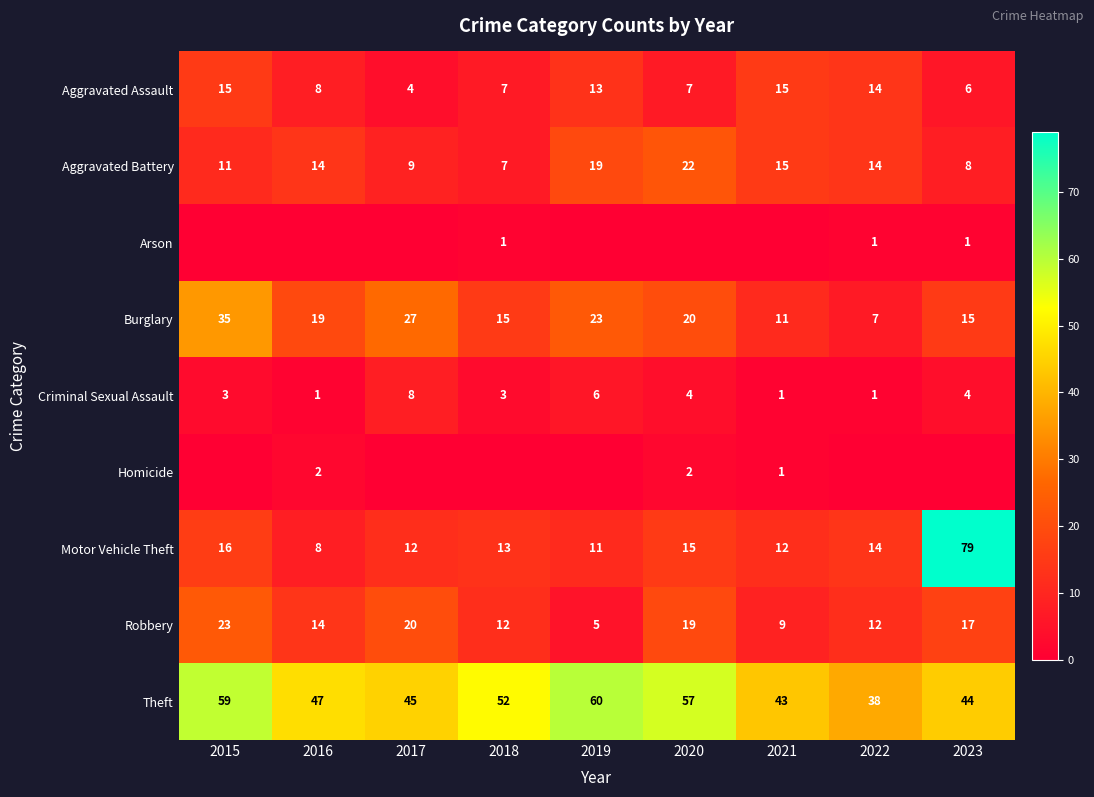

Is the value of Motor Vehicle Theft at 2015 greater than the value of Robbery at 2018?

Yes